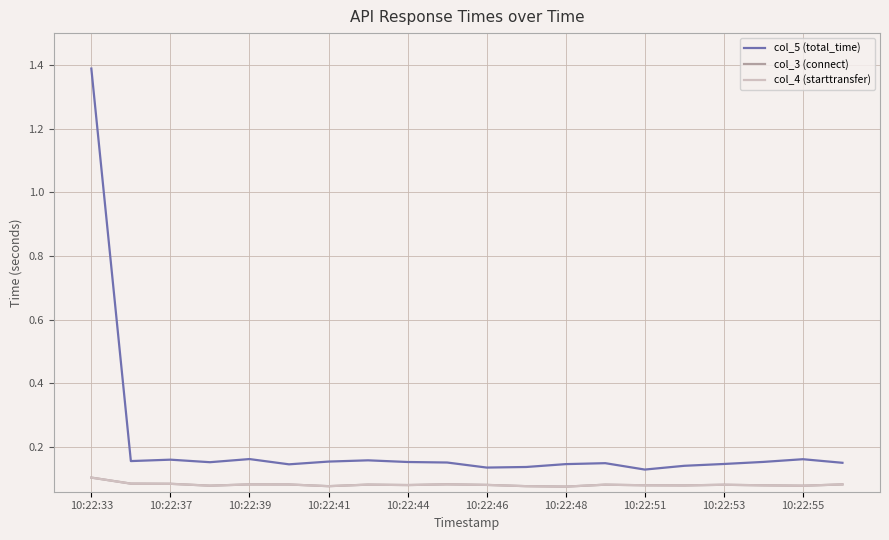

Which series has the largest total across all categories?

col_5 (total_time)